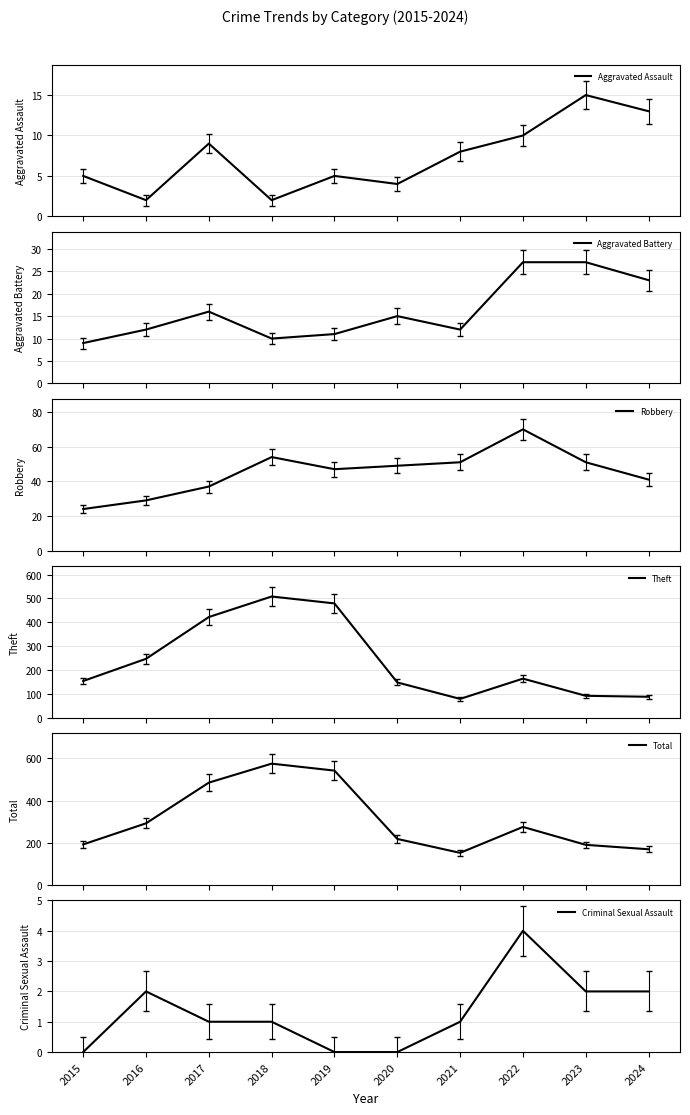

The value of Aggravated Battery at 2017 is 21. True or false?

False